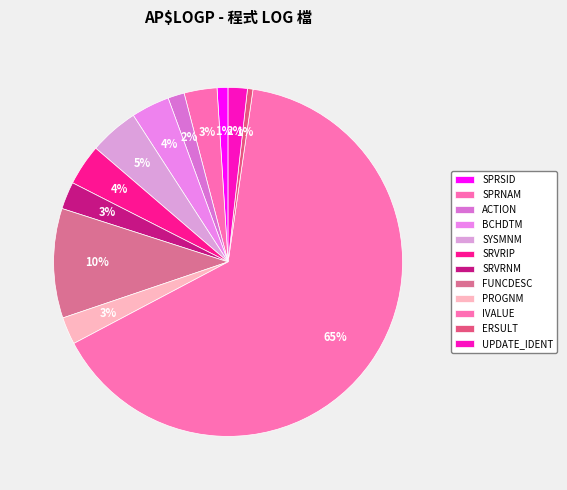

What is the change in value from IVALUE to ERSULT?

-254